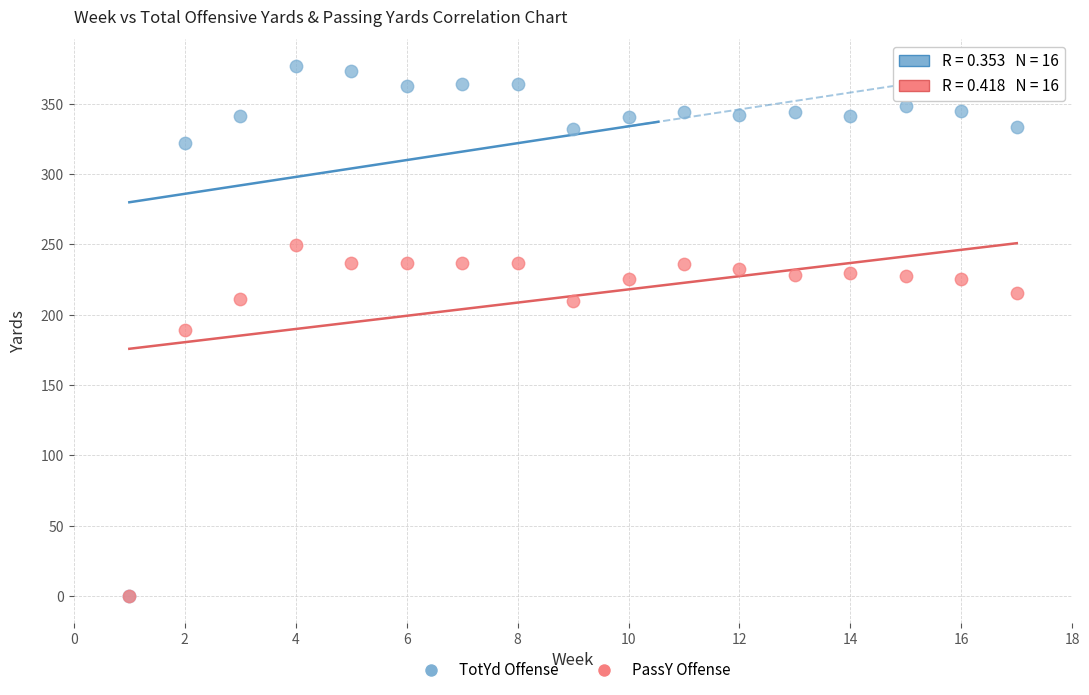

In the PassY Offense series, what Y value is closest to 124?

189.0